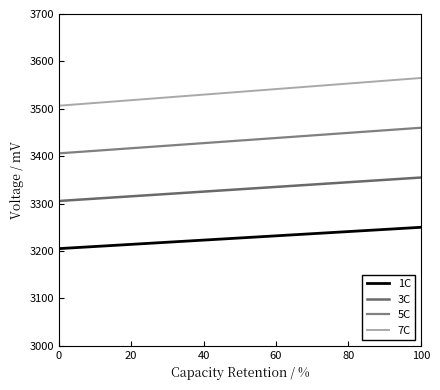

How many lines are shown in the chart?

4